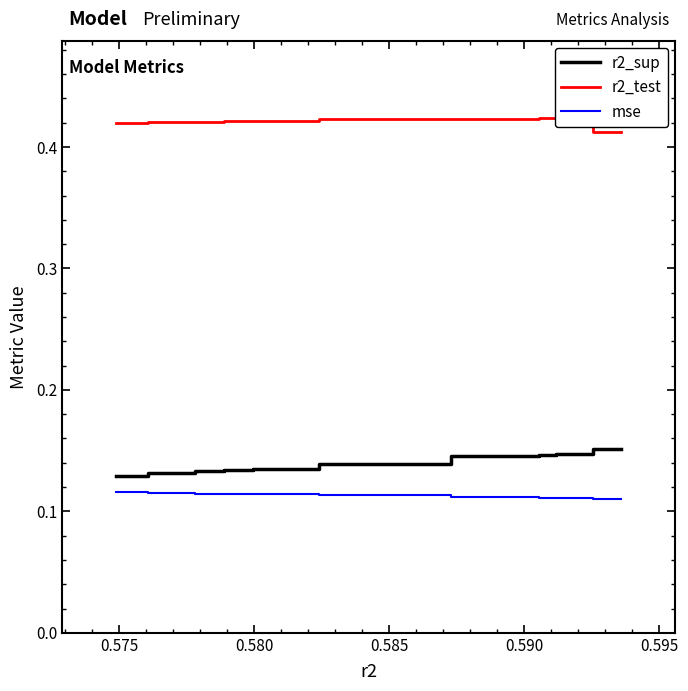

List the series in order of their peak value, highest first.

r2_test, r2_sup, mse